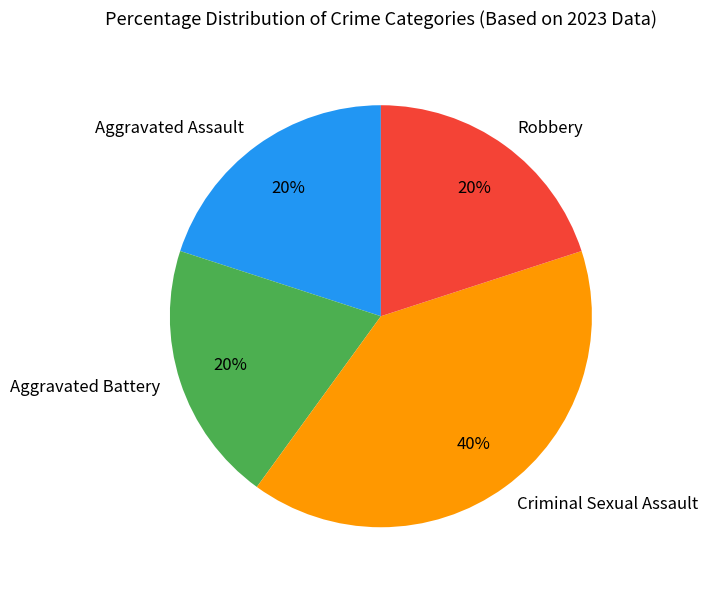

Does Aggravated Battery represent more than half of the total?

No